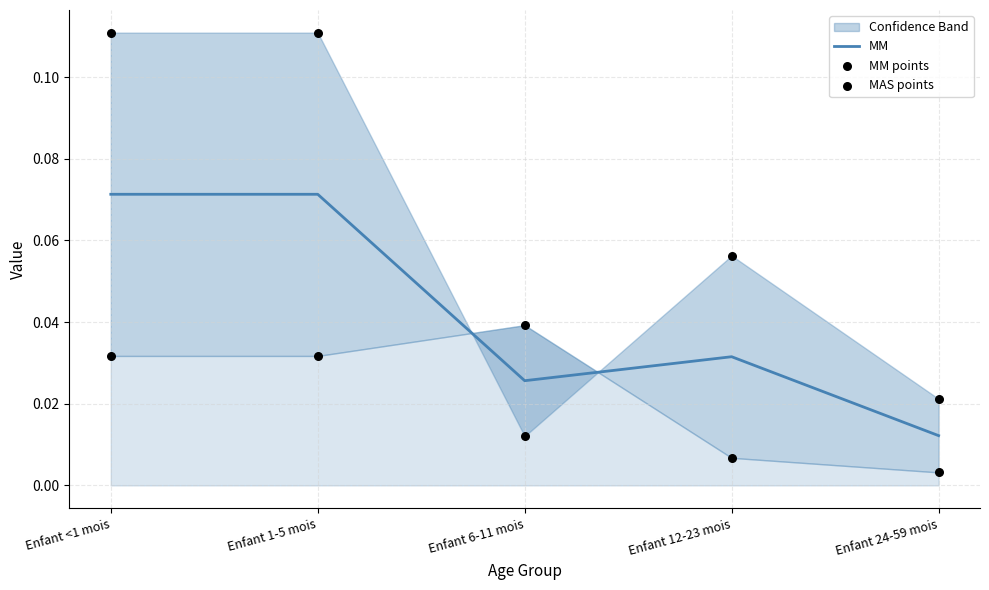

What is the total value across all series at Enfant 12-23 mois?

0.1